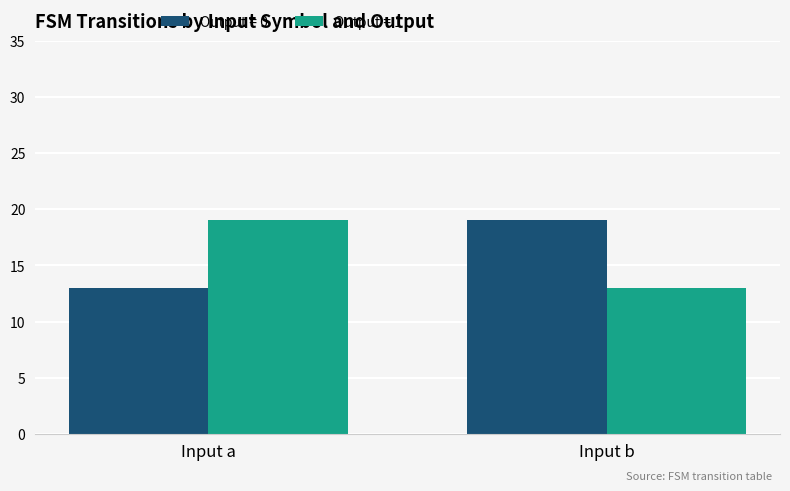

What is the average value of the Output = 1 series?

16